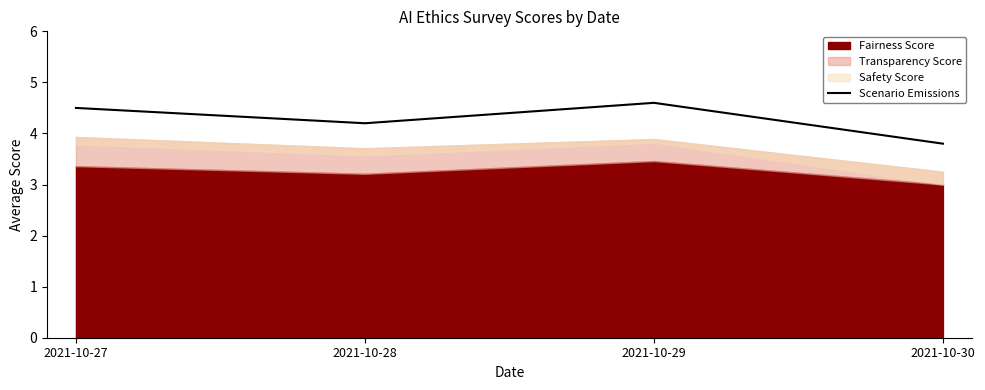

The chart shows a value of 1.9 at 2021-10-29. True or false?

False